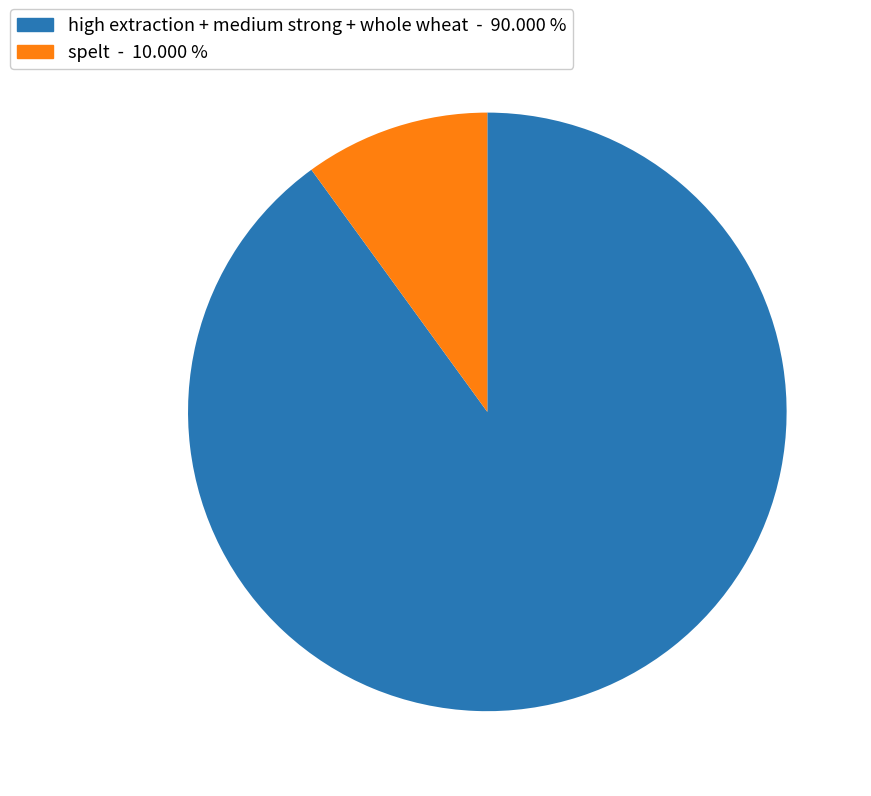

Count the number of slices in the pie.

2